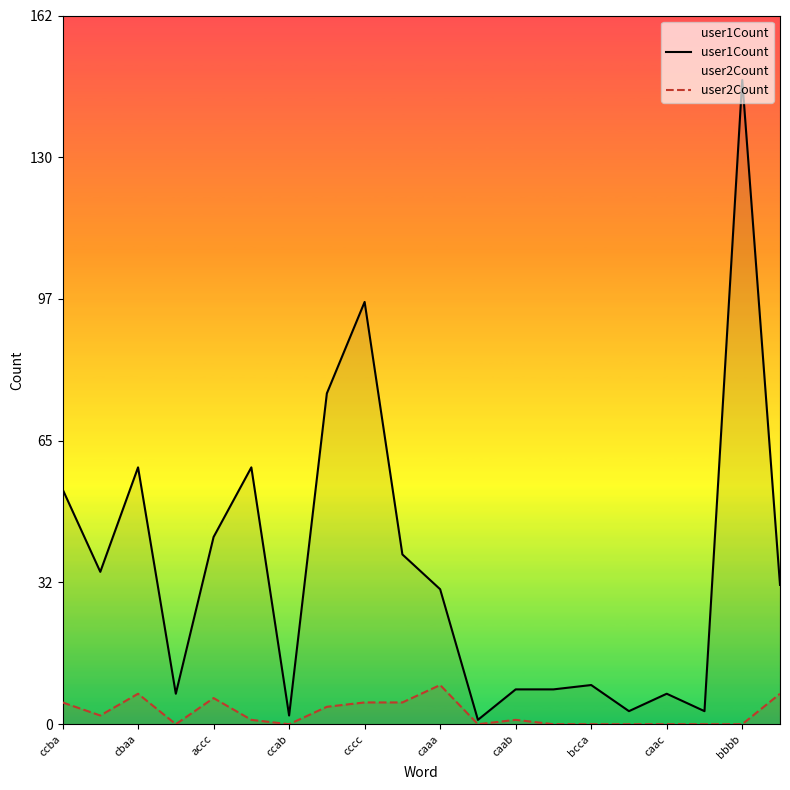

At how many categories does at least one series exceed 81?

2